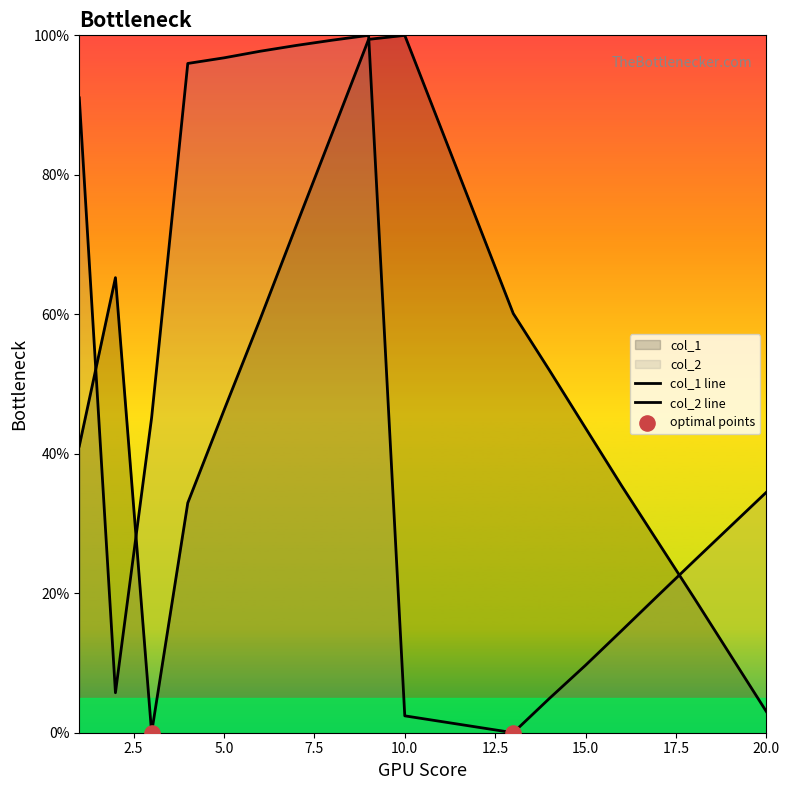

What are all the series names shown in the legend?

col_1, col_2